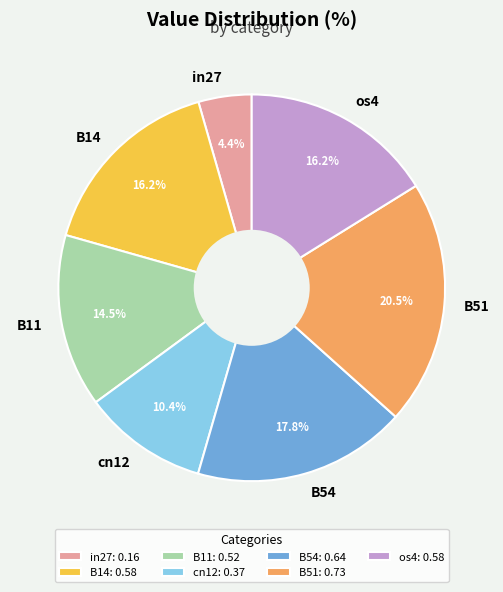

What is the total percentage of B54 and os4?

34.0%